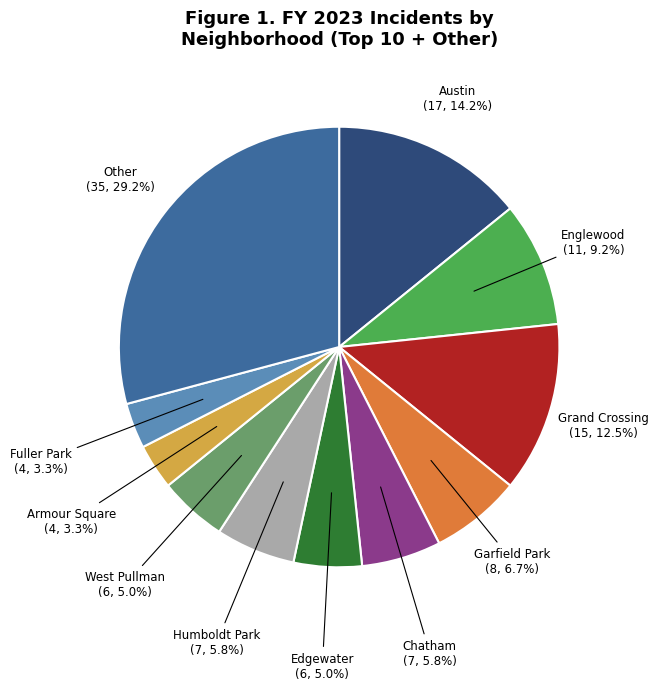

What percentage is the Edgewater slice, to the nearest percent?

5%